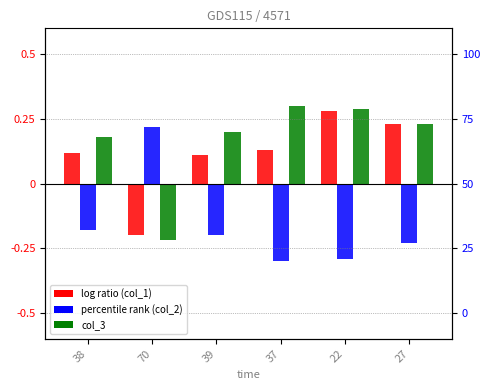

Does the chart contain any negative values?

Yes